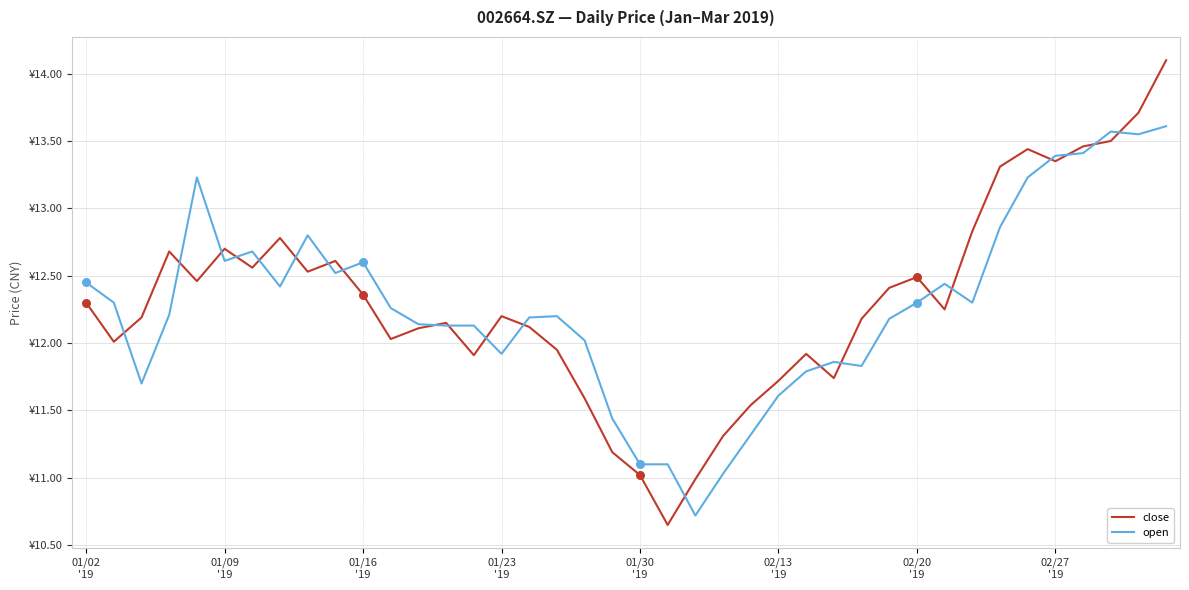

At how many categories does at least one series exceed 12?

31